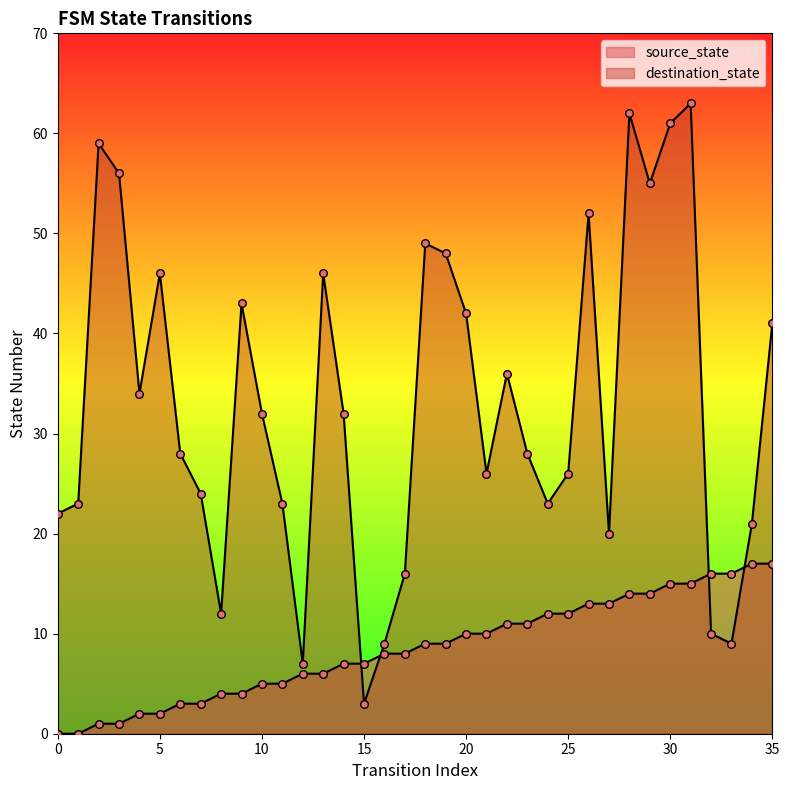

Which series has the largest total across all categories?

destination_state